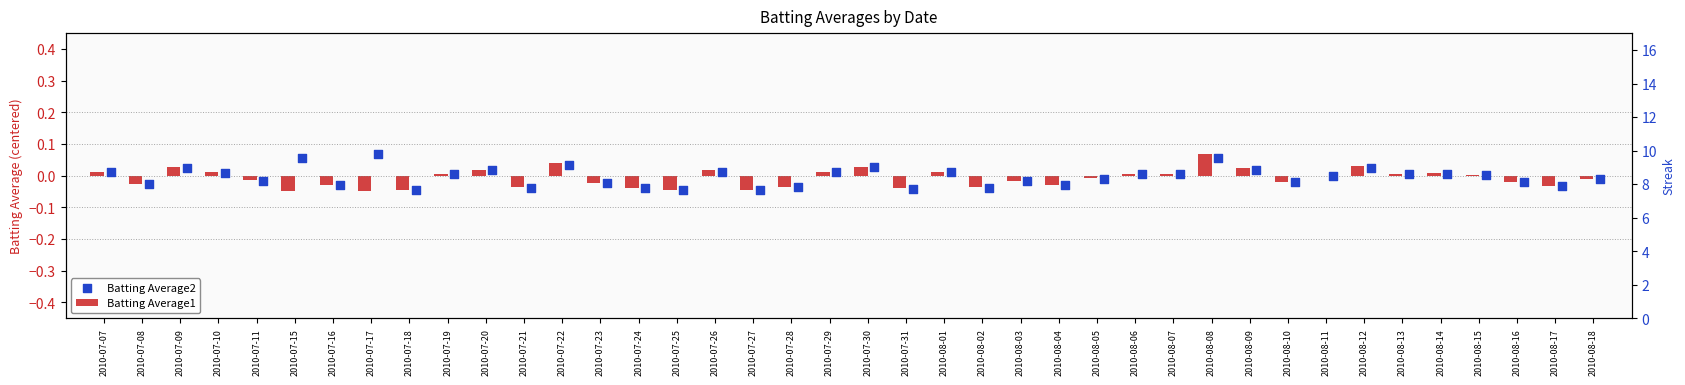

At which category is the sum across all series the highest?

2010-08-08